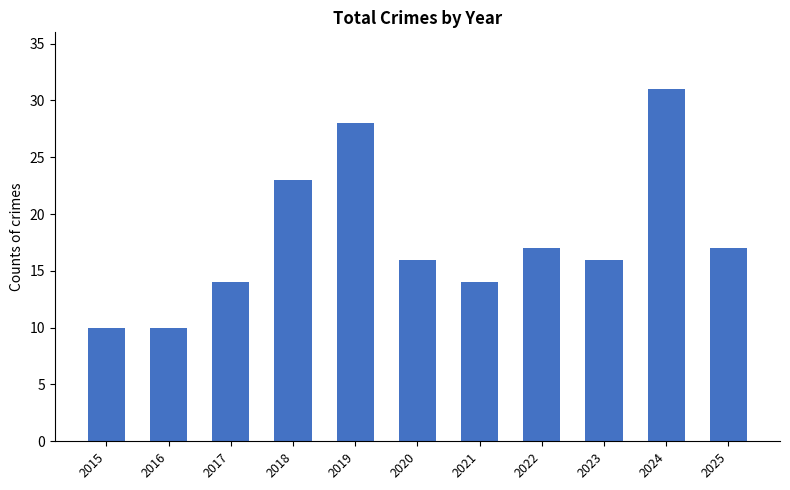

What is the change in value from 2024 to 2025?

-14